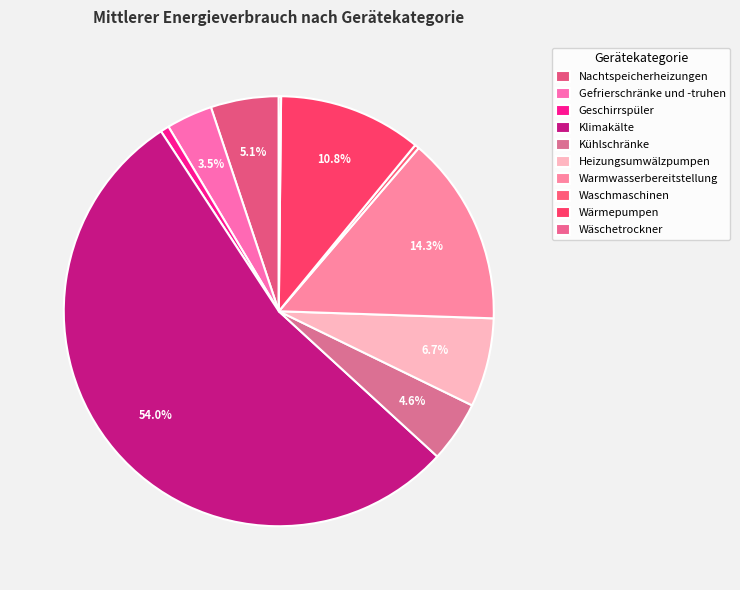

Is Waschmaschinen the majority of the pie?

No